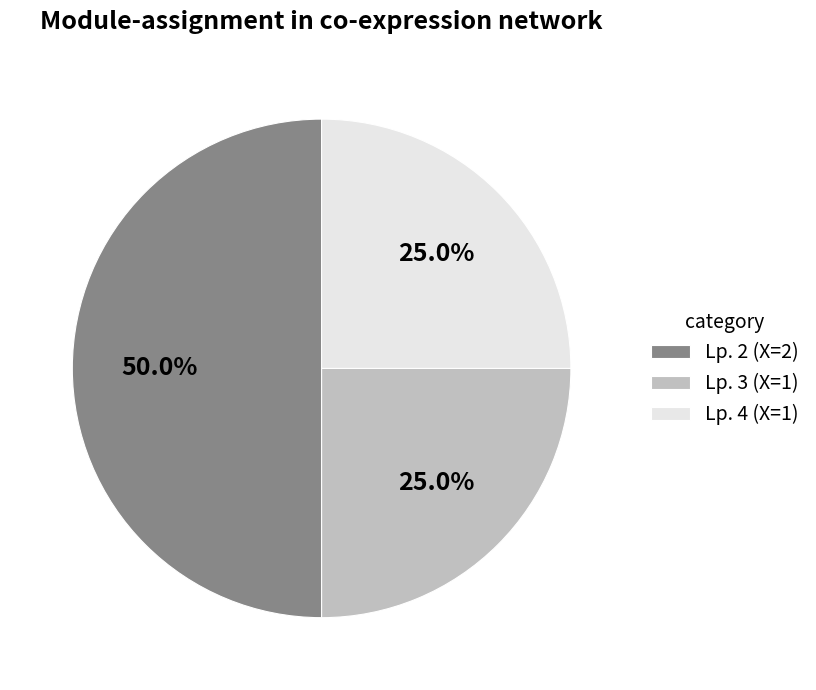

What is the largest slice in the pie chart?

Lp. 2 (X=2)